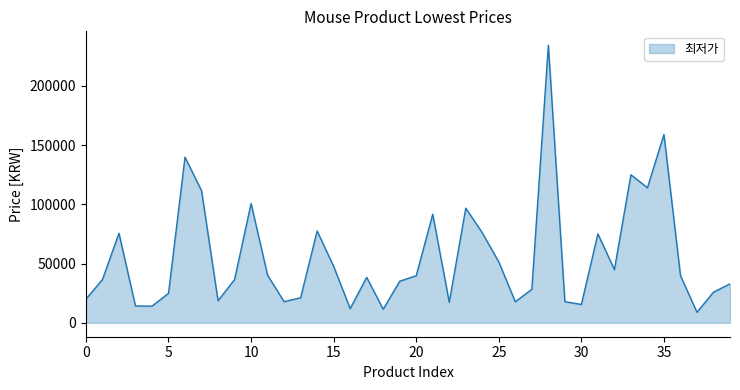

What is the minimum value shown in the chart?

8920